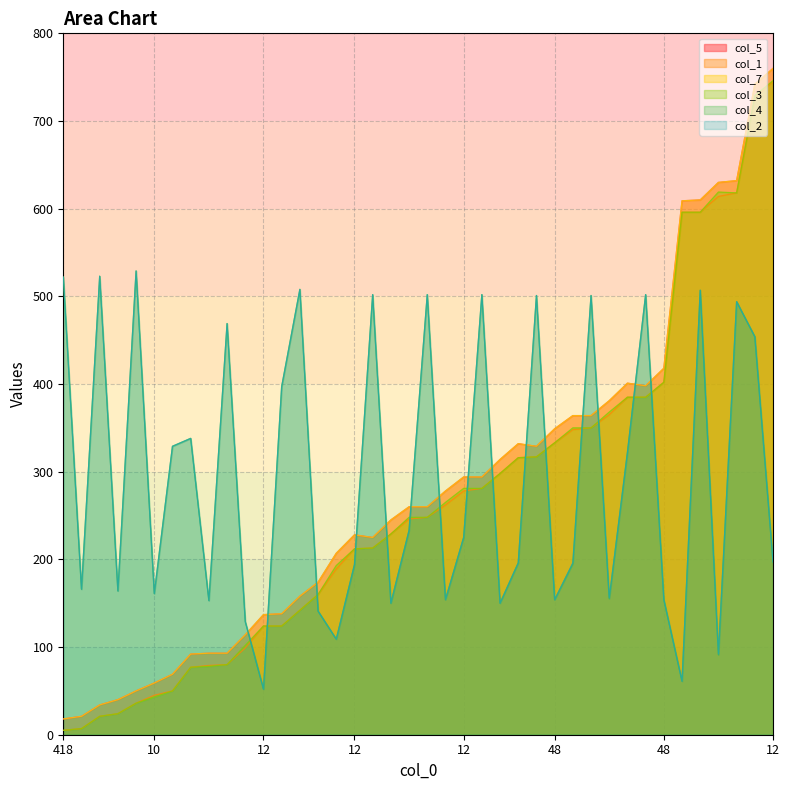

Which category has the lowest value in the col_1 series?

418